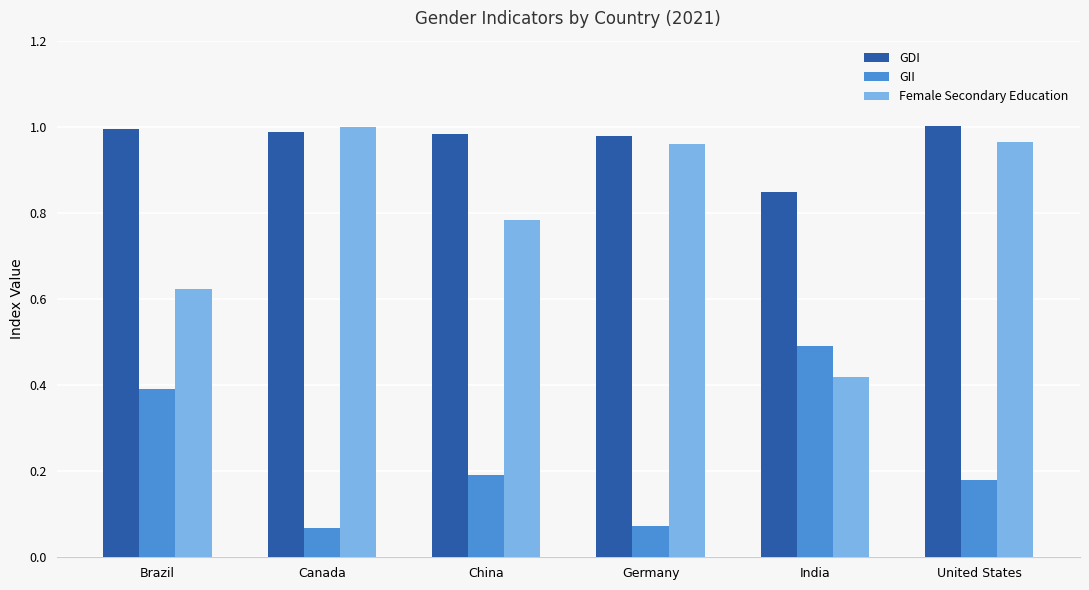

What is the total value across all series at Germany?

2.0